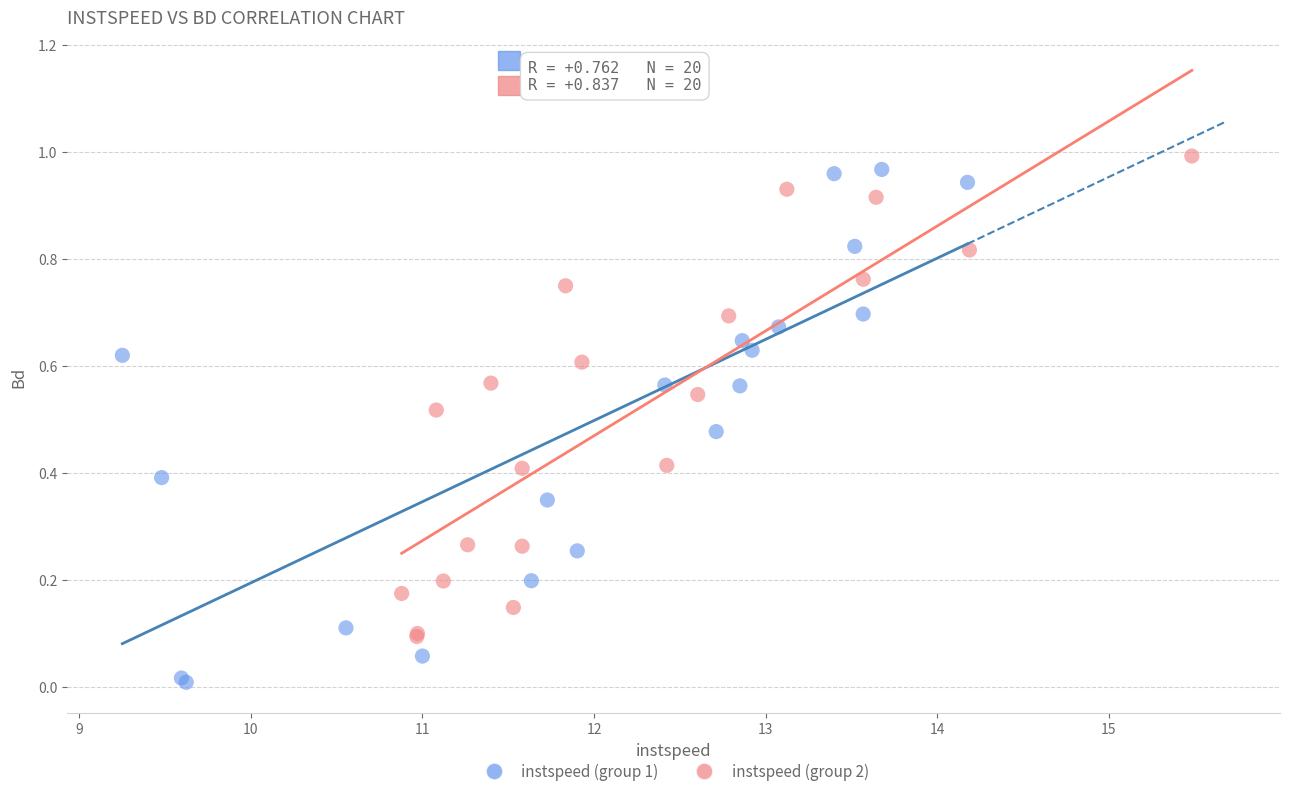

Which series contains the lowest Y value?

instspeed (group 1)